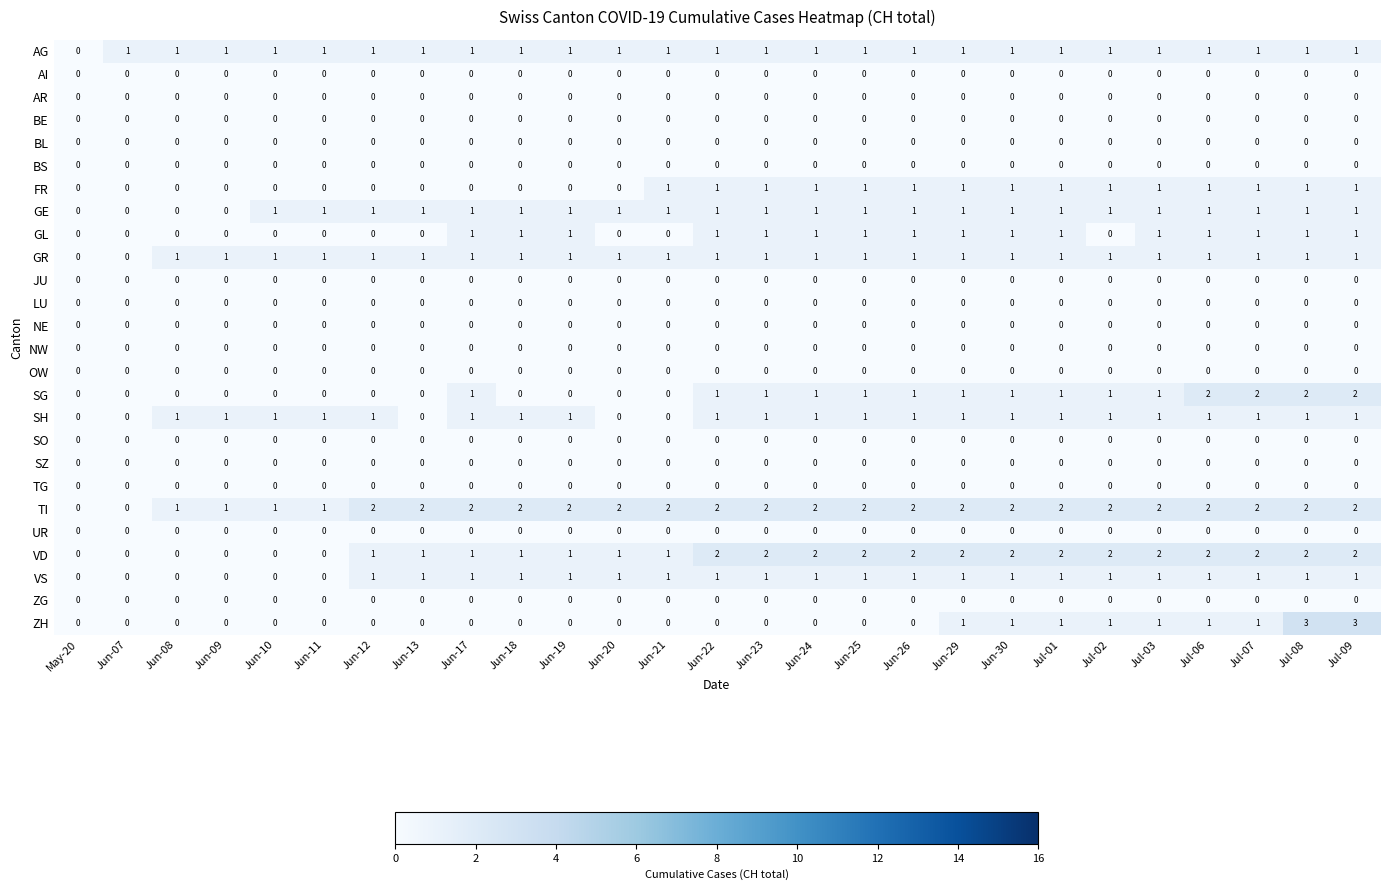

The value of AI at Jun-11 is 0. True or false?

True